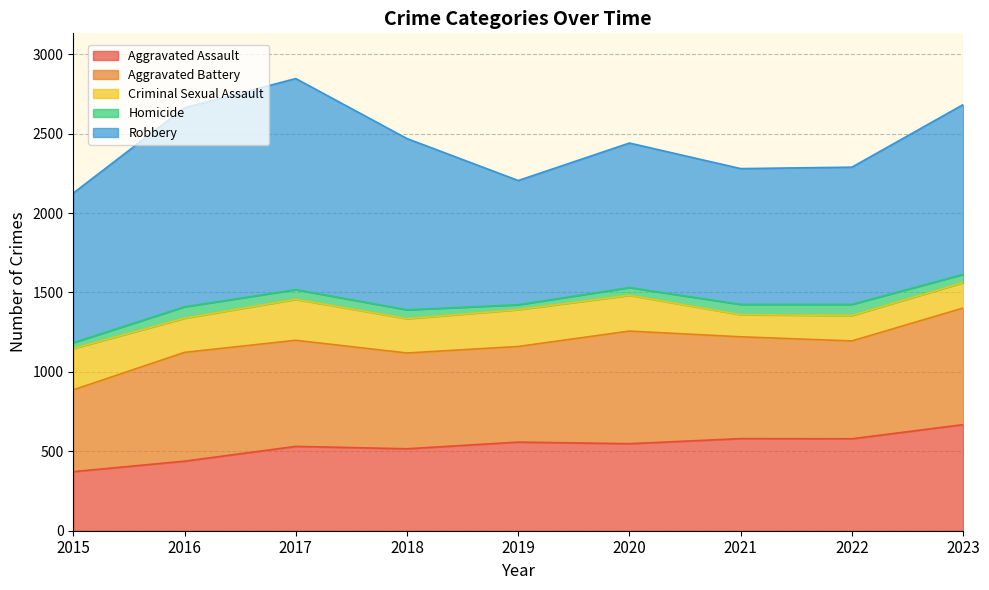

What is the difference between the Homicide values at 2016 and 2015?

35